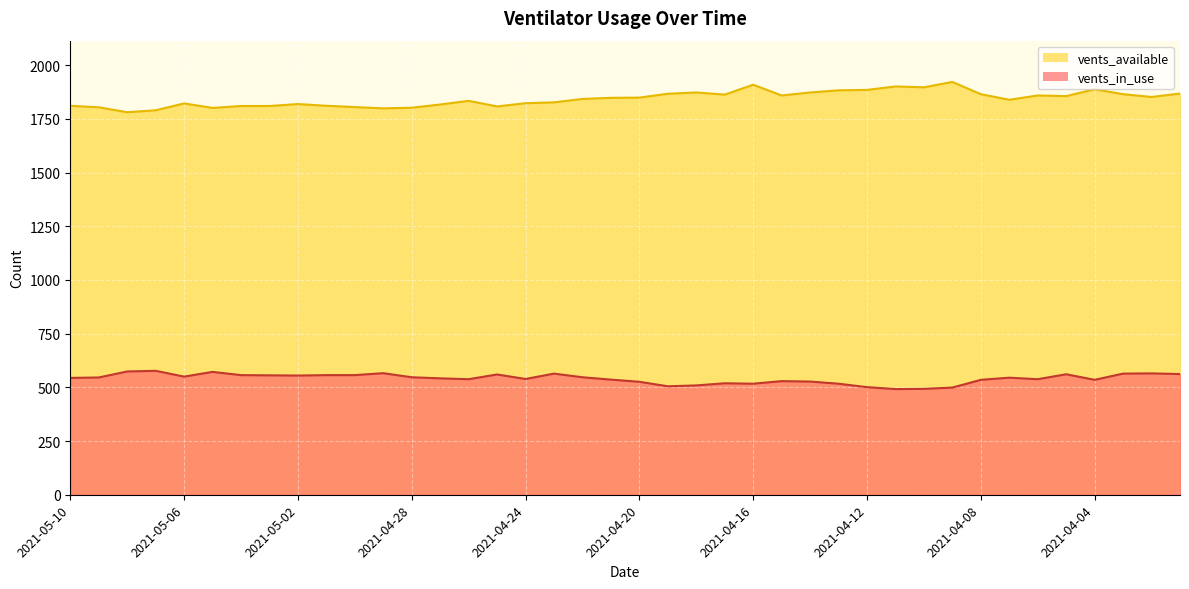

True or false: vents_available and vents_in_use cross at least once.

False